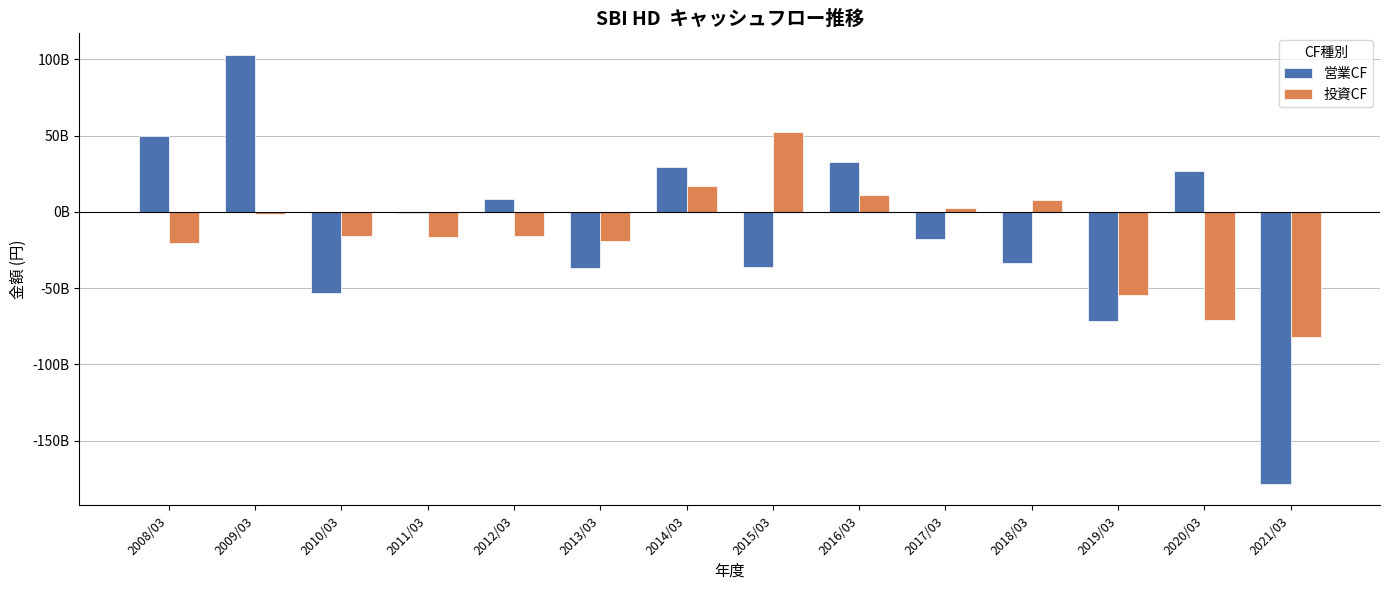

What are all the series names shown in the legend?

営業CF, 投資CF